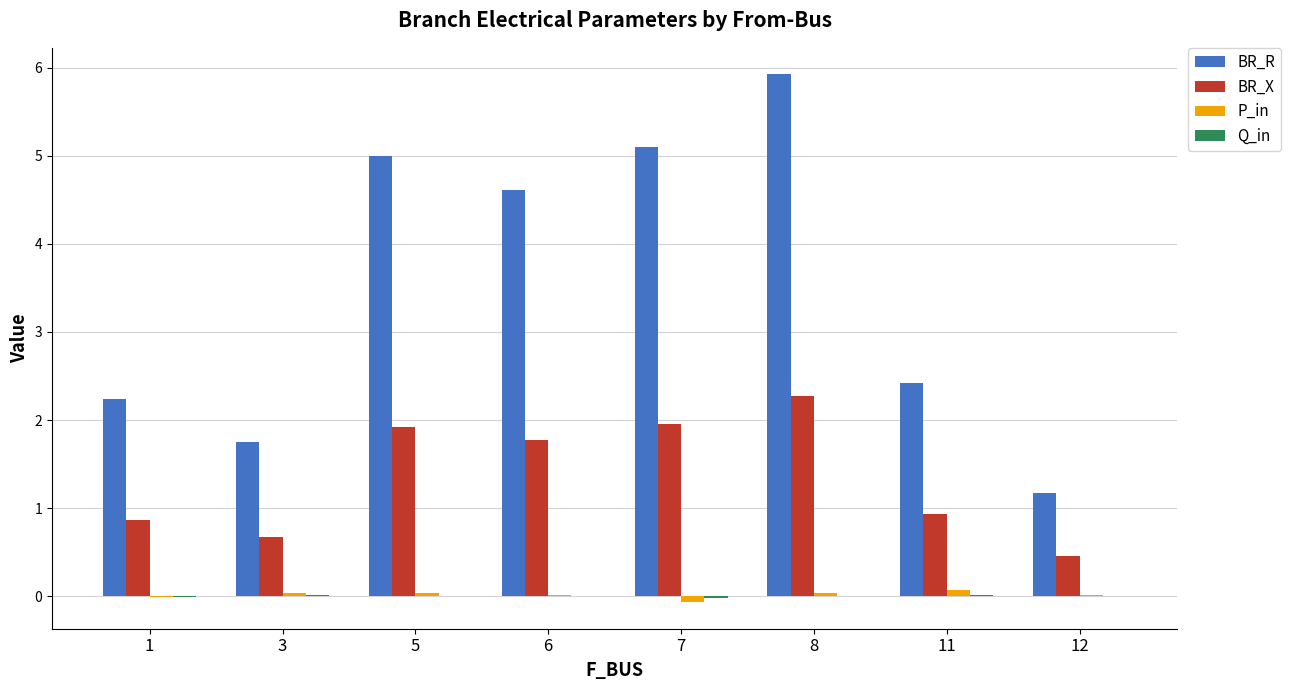

At which category does the chart reach its peak across all series?

8